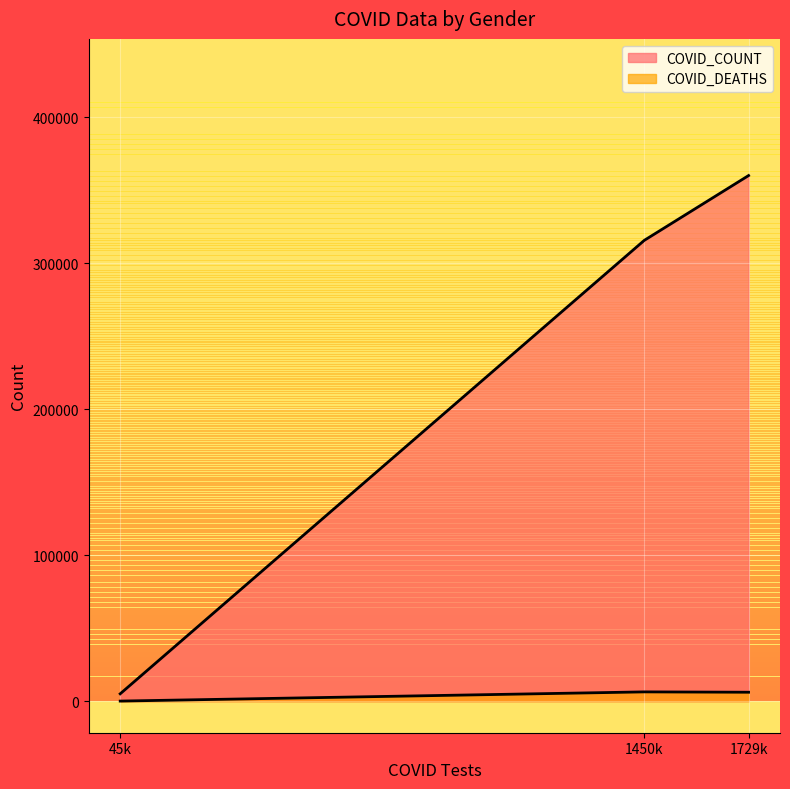

At how many categories does at least one series exceed 275516?

2